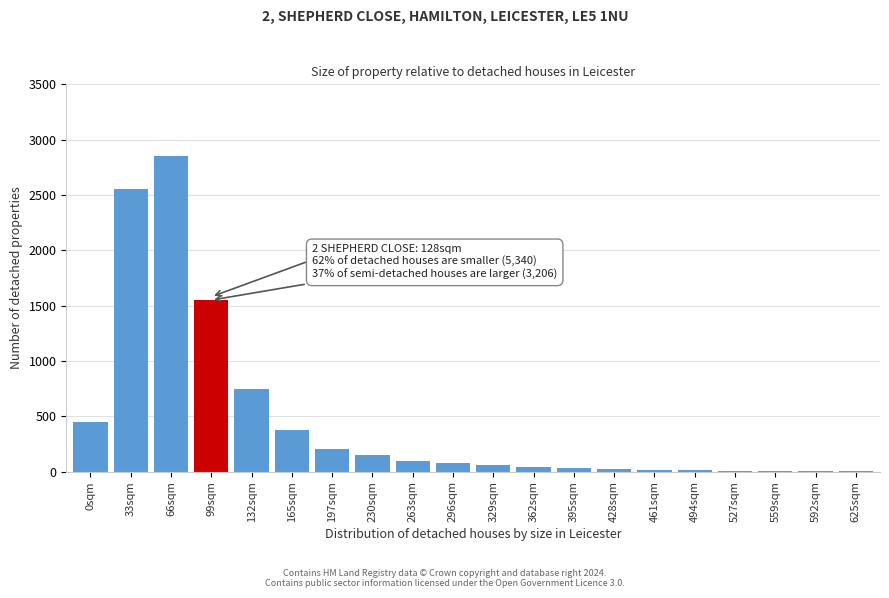

What is the sum of all values?

9268